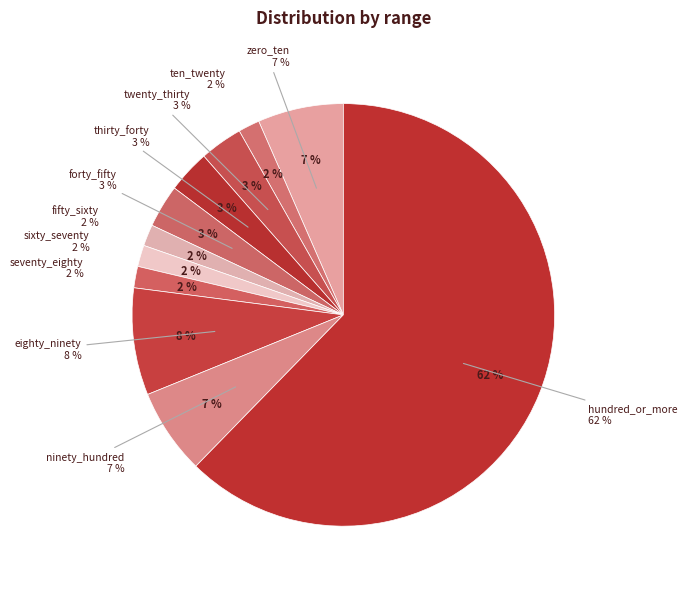

To the nearest percent, what is the average slice percentage?

9%